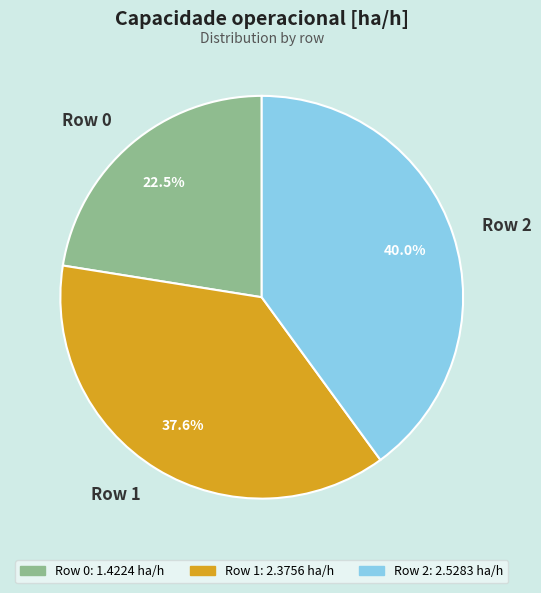

To the nearest percent, what is the difference between the Row 1 and Row 0 slice percentages?

15%